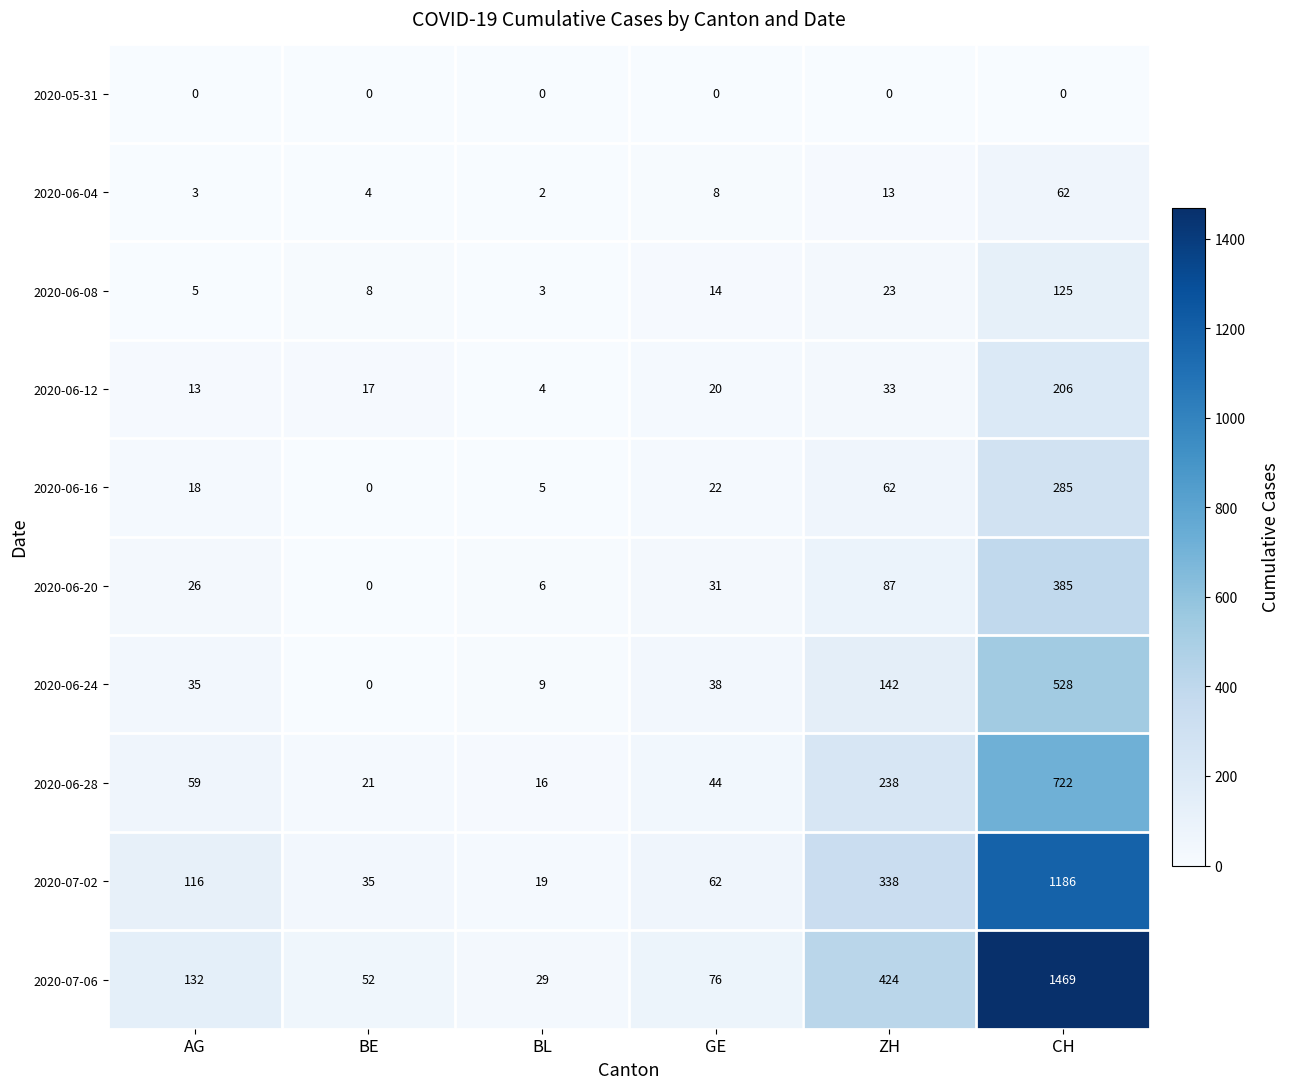

How many categories are shown in the chart?

6